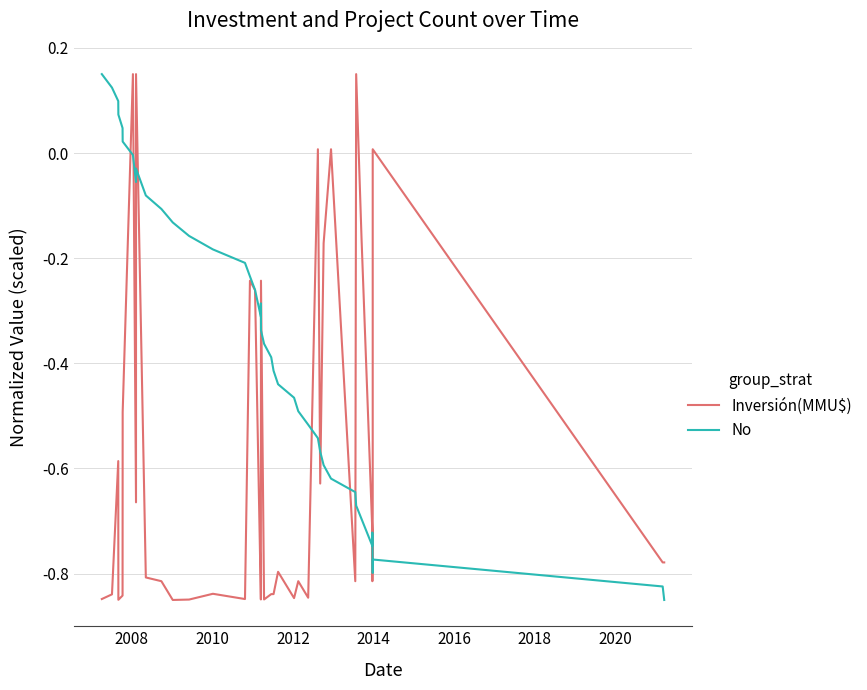

Reading left to right, list all the values displayed in this chart.

Inversión(MMU$): -0.8	-0.8	-0.6	-0.8	-0.8	-0.5	0.2	-0.7	0.2	-0.8	-0.8	-0.8	-0.8	-0.8	-0.8	-0.2	-0.3	-0.8	-0.8	-0.2	-0.8	-0.8	-0.8	-0.8	-0.8	-0.8	-0.8	0.0	-0.6	-0.2	0.0	-0.8	0.2	-0.2	-0.7	-0.8	-0.7	0.0	-0.8	-0.8
No: 0.2	0.1	0.1	0.1	0.0	0.0	-0.0	-0.1	-0.0	-0.1	-0.1	-0.1	-0.2	-0.2	-0.2	-0.2	-0.3	-0.3	-0.3	-0.3	-0.4	-0.4	-0.4	-0.4	-0.5	-0.5	-0.5	-0.5	-0.6	-0.6	-0.6	-0.6	-0.7	-0.7	-0.7	-0.7	-0.8	-0.8	-0.8	-0.8